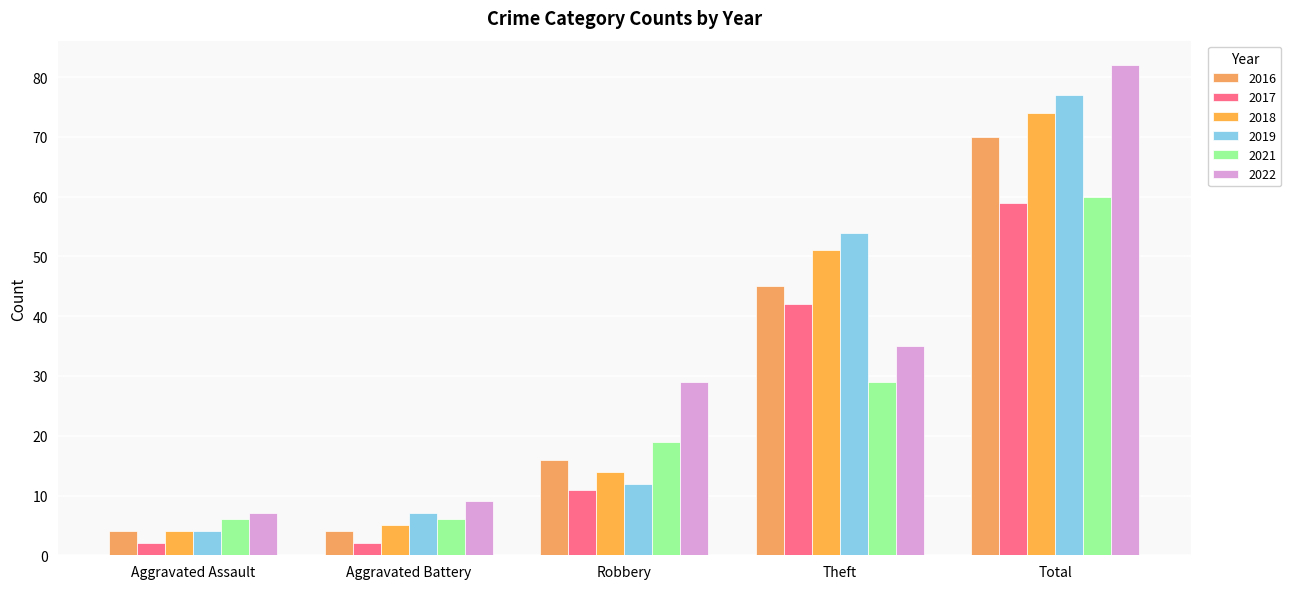

What is the smallest value displayed?

2